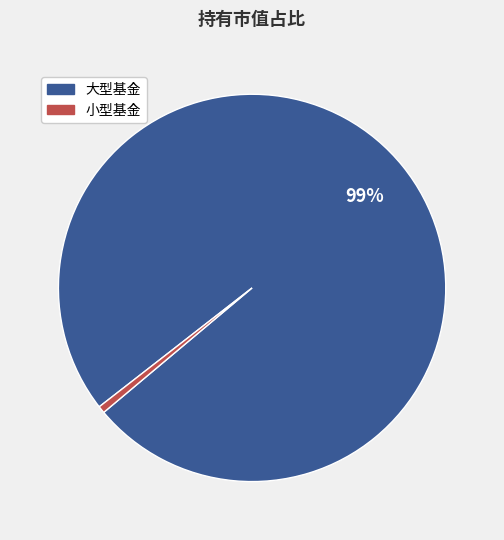

Is there any slice that represents more than half of the pie?

Yes